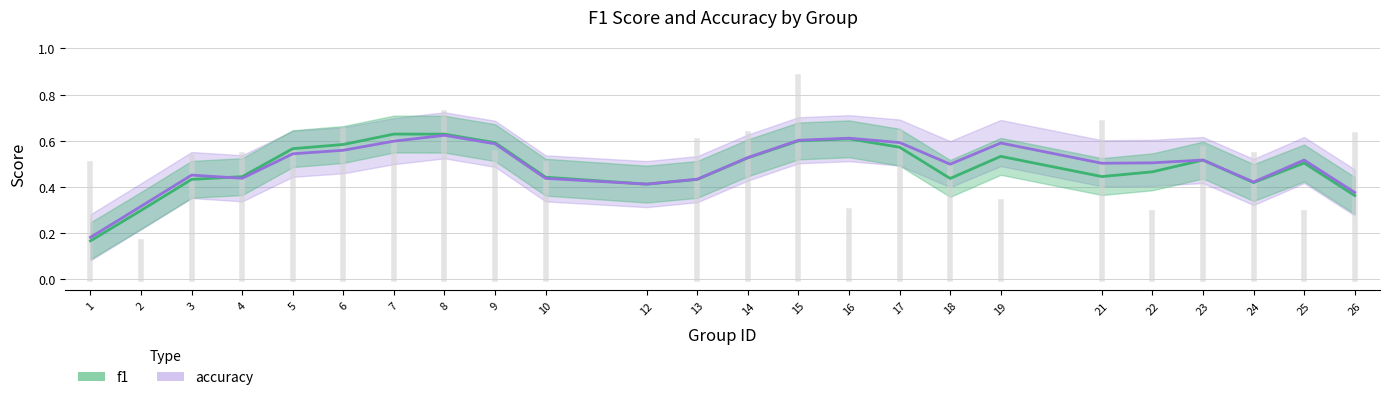

How many times do f1 and accuracy cross each other?

3